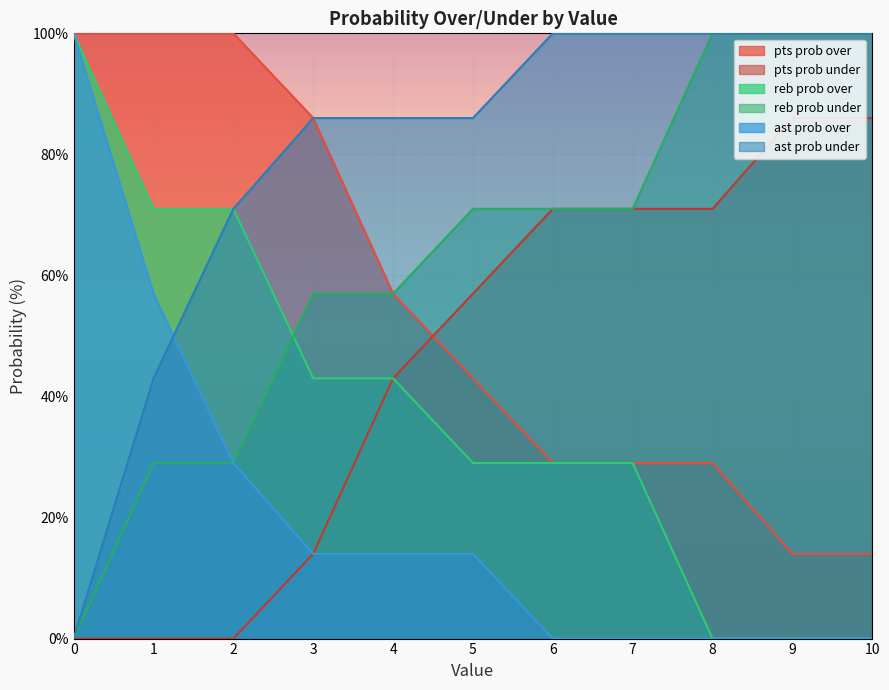

True or false: reb prob over and pts prob over cross at least once.

False